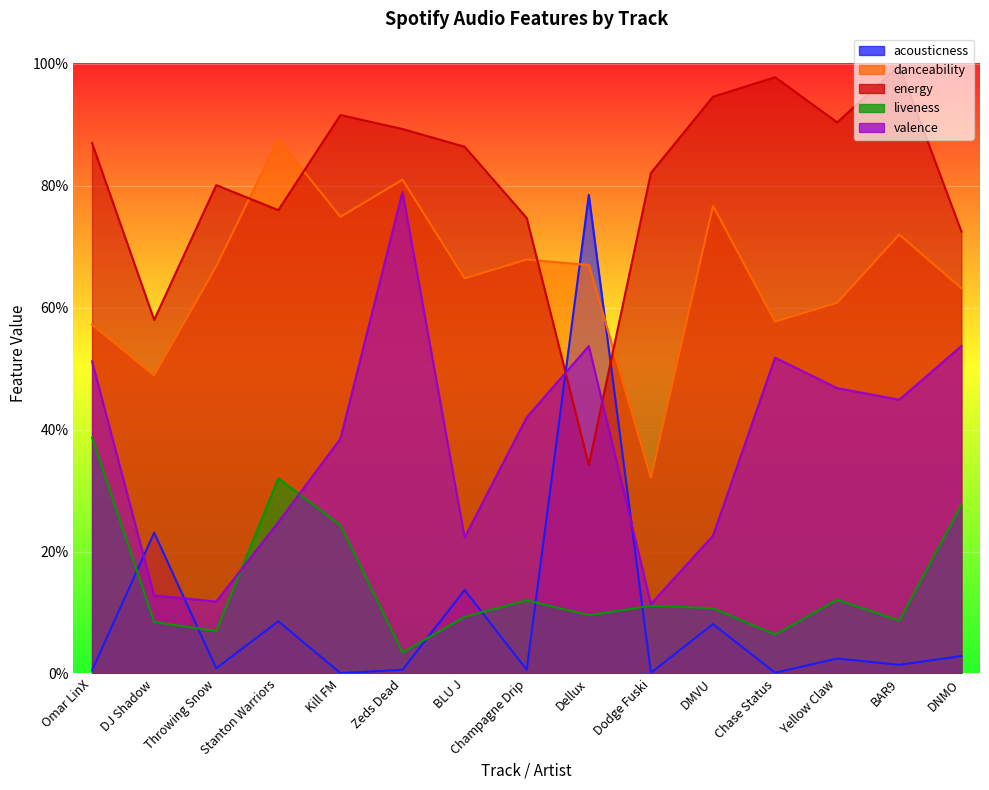

How many valence values are between 0 and 1?

15